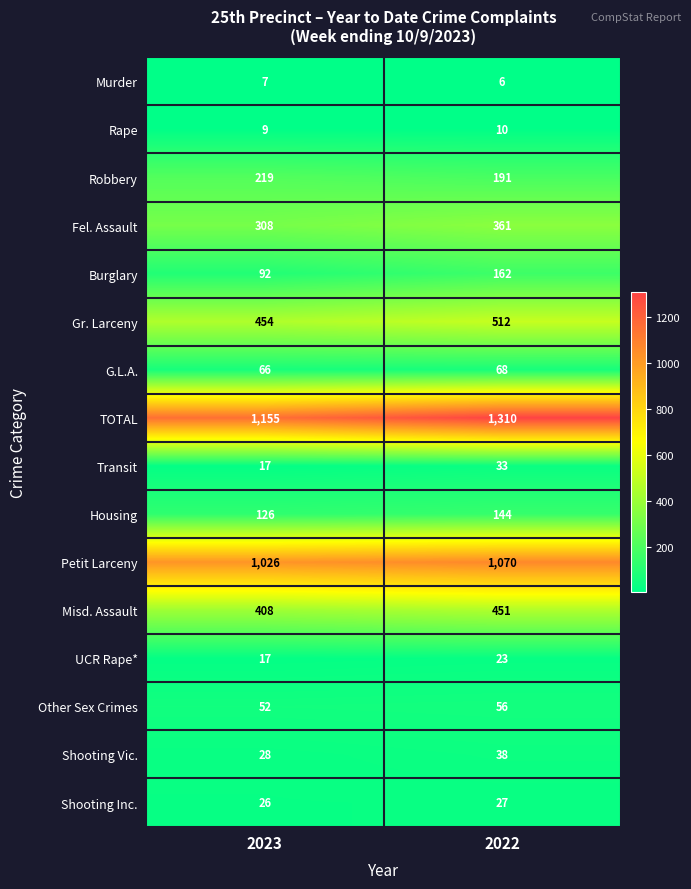

The value of Shooting Inc. at 2022 is 46. True or false?

False